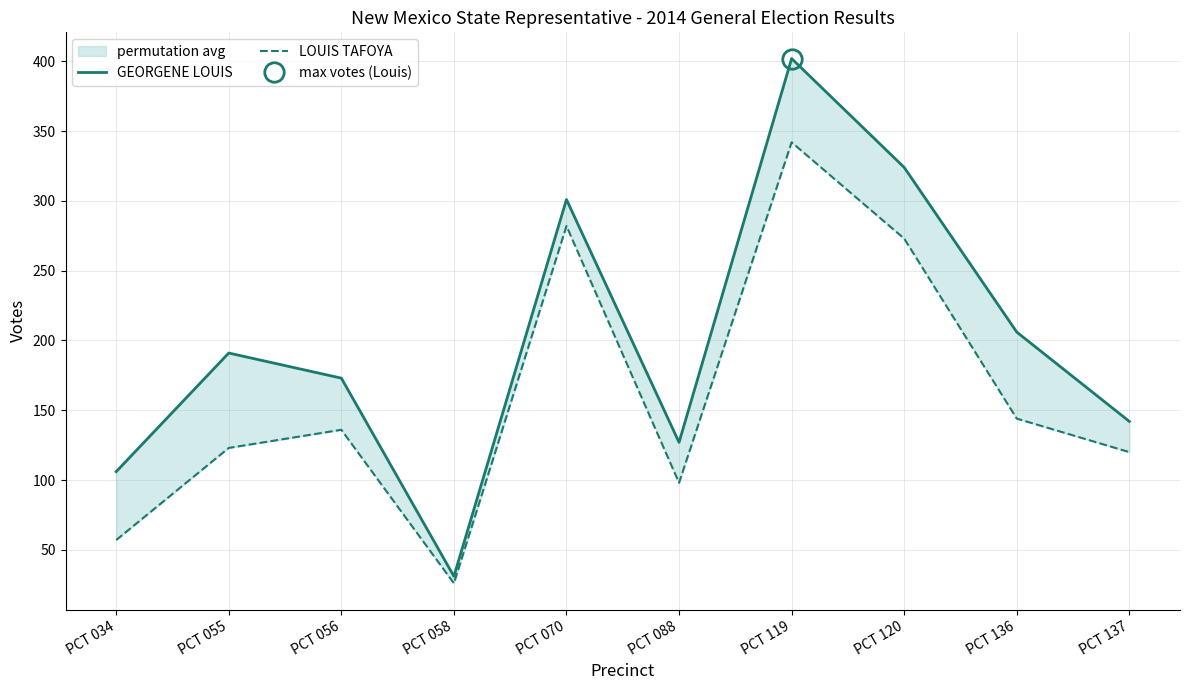

Reading left to right, list all the values displayed in this chart.

GEORGENE LOUIS: 106	191	173	31	301	127	402	324	206	142
LOUIS TAFOYA: 57	123	136	26	282	98	342	273	144	120